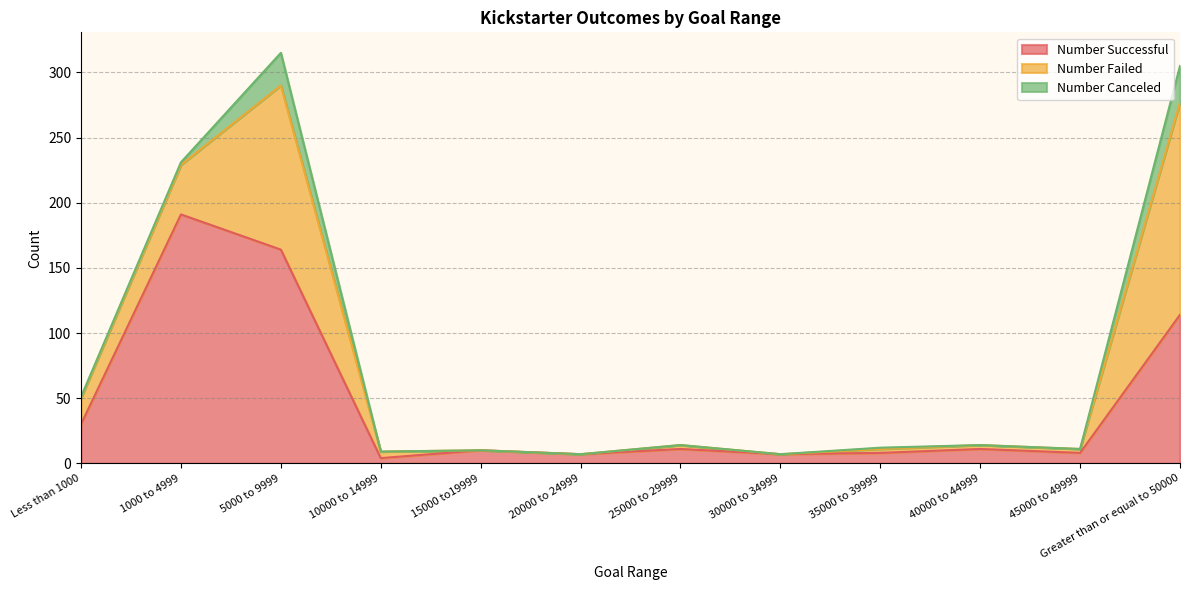

How many lines are shown in the chart?

3